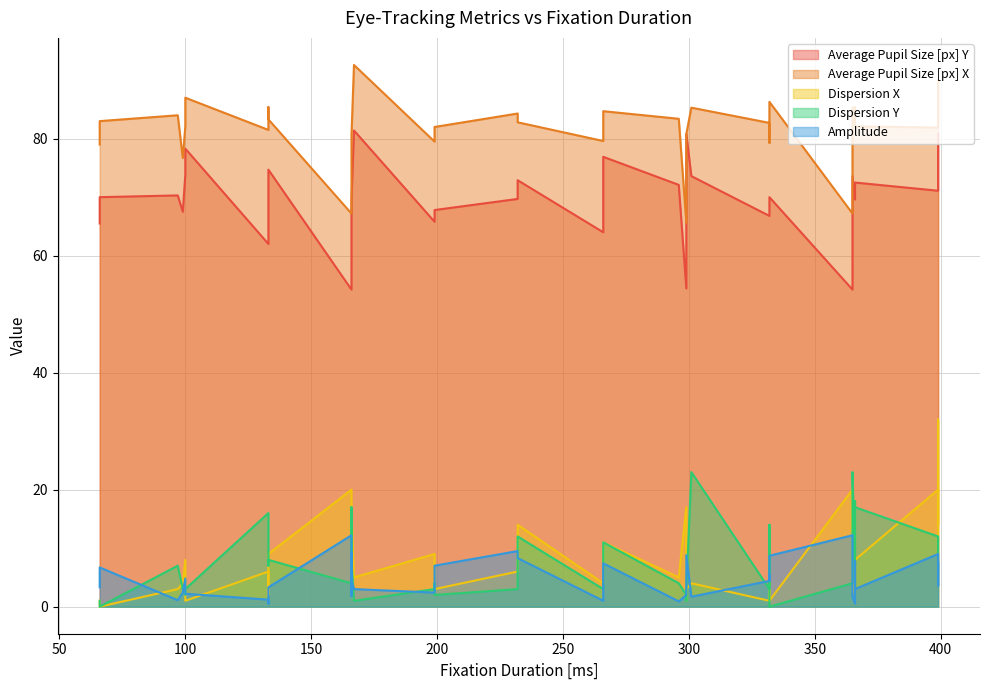

Where does the Average Pupil Size [px] Y series first go above 69?

66